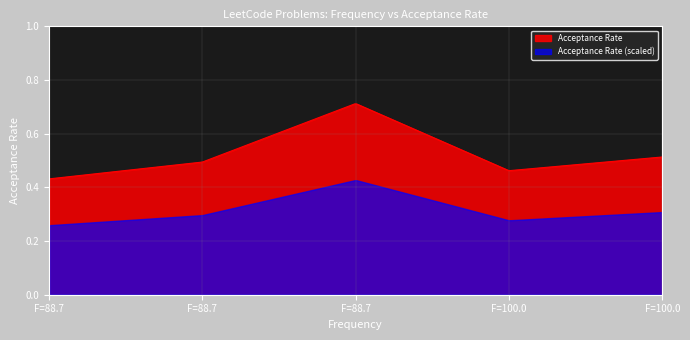

What is the difference between the maximum and minimum values?

0.3